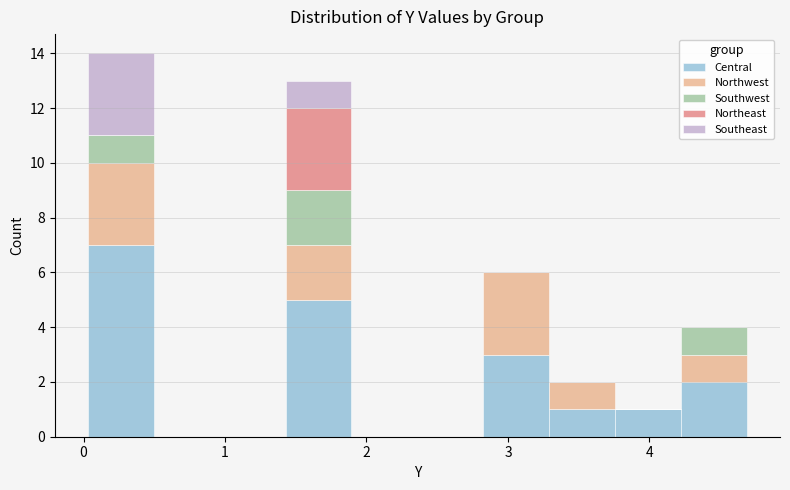

What is the total height of the stacked bar covering 4.2 to 4.7 on the x-axis? Neither the bar edges nor the heights are printed on the chart, so give them approximately, as read against the axes.

4